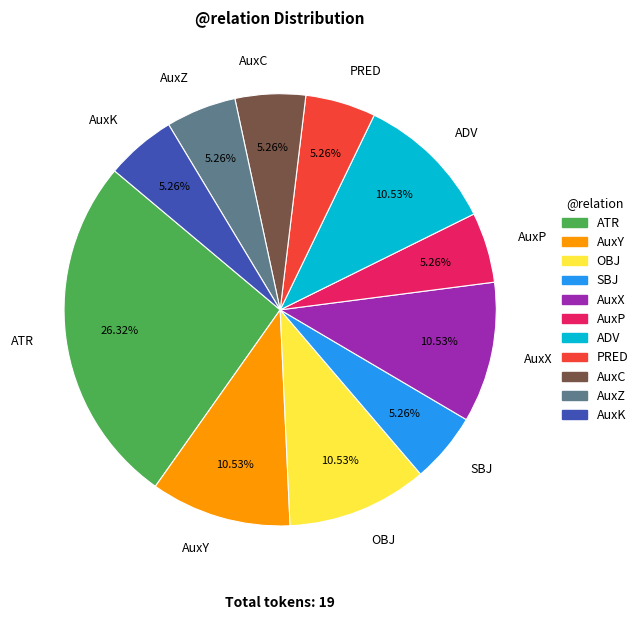

To the nearest percent, what percentage of the pie is ADV?

11%